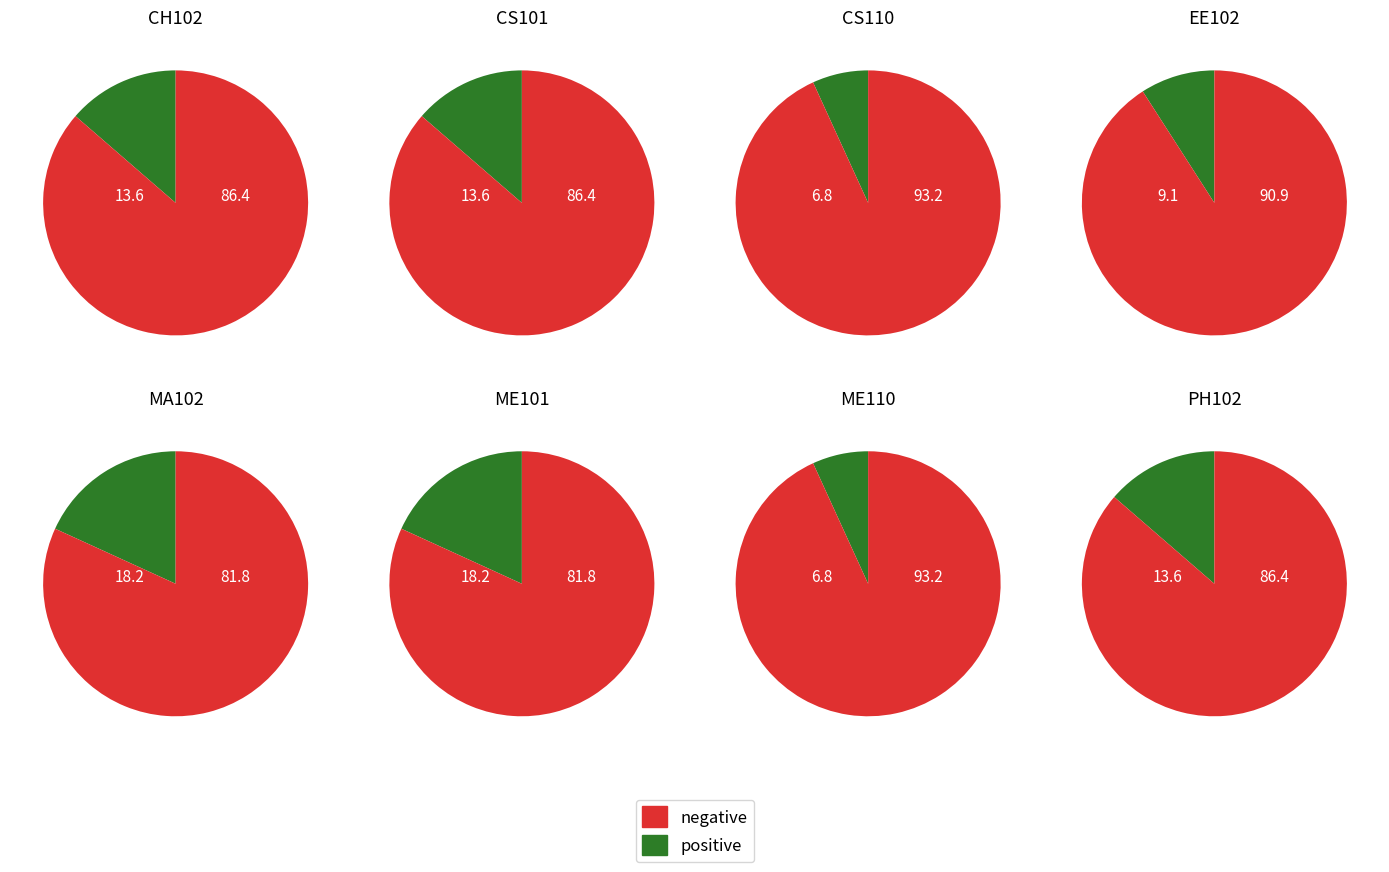

Does MA102 represent more than half of the total?

No